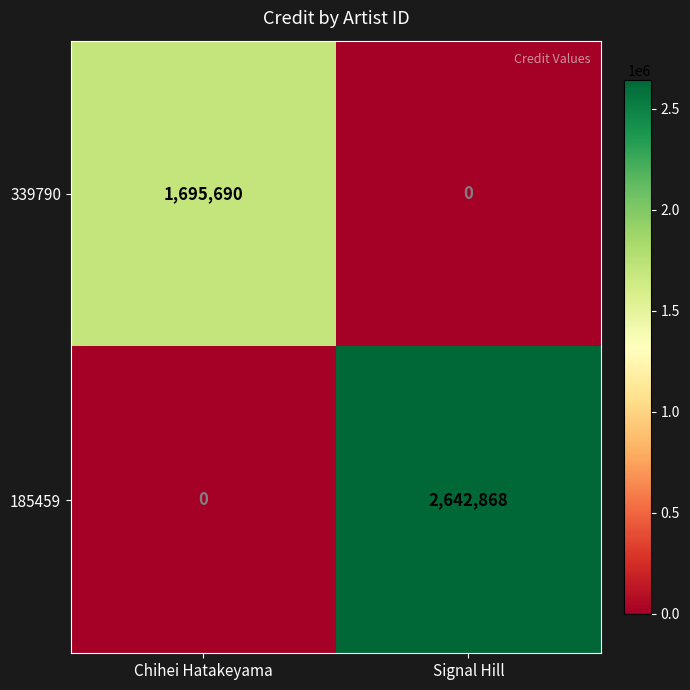

Which series changed the most between Chihei Hatakeyama and Signal Hill?

185459